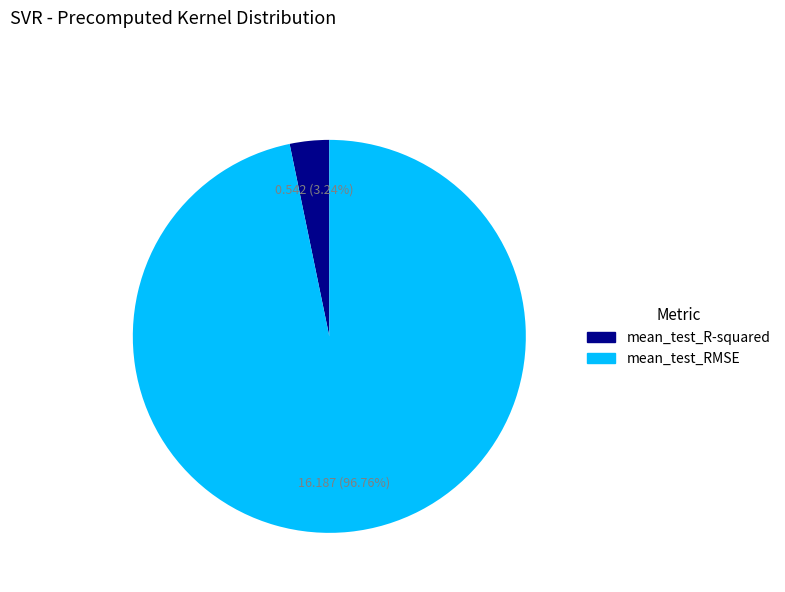

True or false: mean_test_R-squared accounts for 14% of the total.

False